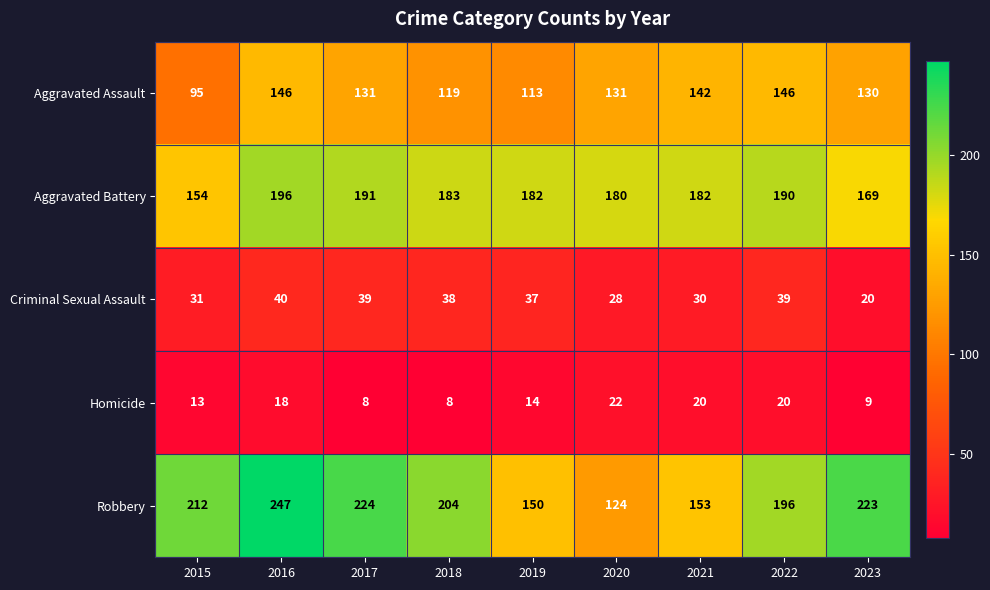

What is the sum of the Criminal Sexual Assault values at 2022 and 2015?

70